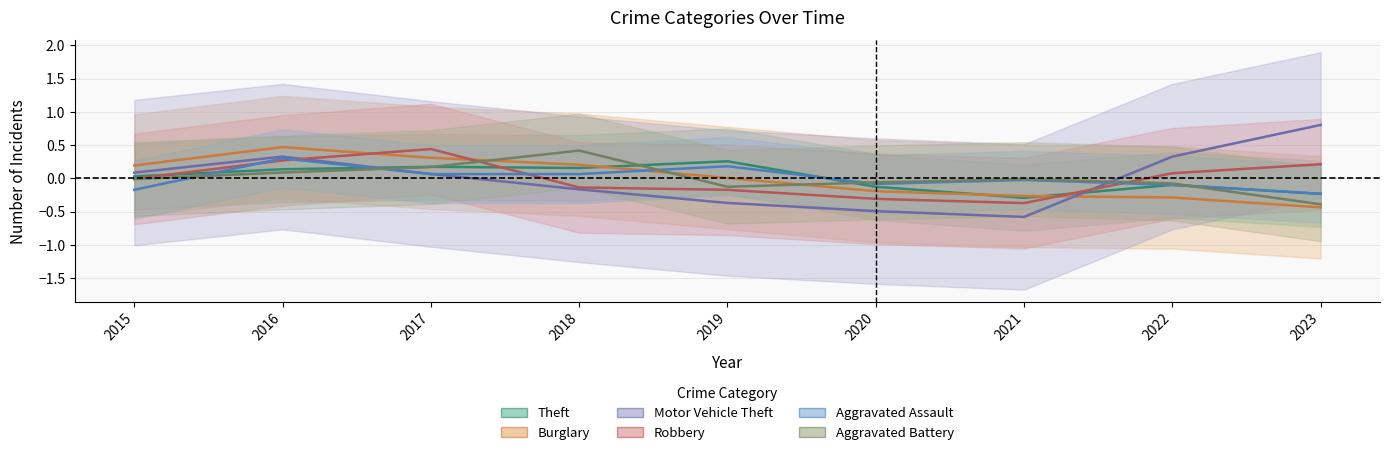

Between 2015 and 2020, which series saw the biggest shift?

Motor Vehicle Theft